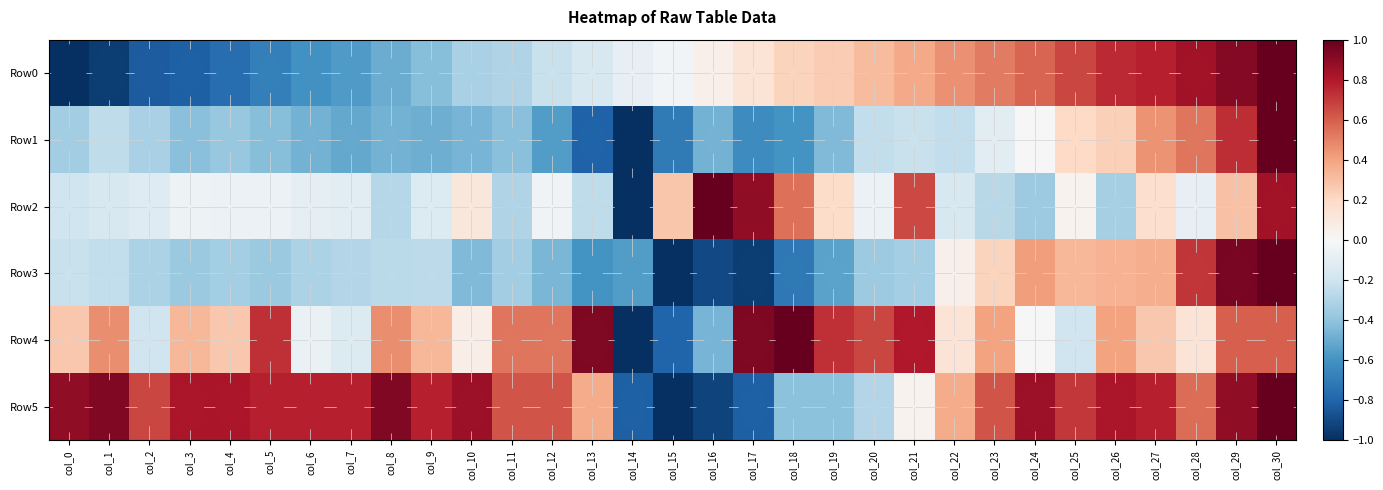

Reading left to right, what are all the values shown in this chart?

Row0: col_0=-1.0	col_1=-0.9	col_2=-0.8	col_3=-0.8	col_4=-0.8	col_5=-0.7	col_6=-0.6	col_7=-0.6	col_8=-0.5	col_9=-0.4	col_10=-0.3	col_11=-0.3	col_12=-0.2	col_13=-0.2	col_14=-0.1	col_15=-0.0	col_16=0.0	col_17=0.1	col_18=0.2	col_19=0.3	col_20=0.3	col_21=0.4	col_22=0.5	col_23=0.5	col_24=0.6	col_25=0.7	col_26=0.7	col_27=0.8	col_28=0.8	col_29=0.9	col_30=1.0
Row1: col_0=-0.3	col_1=-0.3	col_2=-0.3	col_3=-0.4	col_4=-0.4	col_5=-0.4	col_6=-0.5	col_7=-0.5	col_8=-0.5	col_9=-0.5	col_10=-0.5	col_11=-0.4	col_12=-0.6	col_13=-0.8	col_14=-1.0	col_15=-0.7	col_16=-0.5	col_17=-0.6	col_18=-0.6	col_19=-0.4	col_20=-0.2	col_21=-0.2	col_22=-0.2	col_23=-0.1	col_24=-0.0	col_25=0.2	col_26=0.2	col_27=0.4	col_28=0.5	col_29=0.7	col_30=1.0
Row2: col_0=-0.2	col_1=-0.2	col_2=-0.1	col_3=-0.1	col_4=-0.1	col_5=-0.1	col_6=-0.1	col_7=-0.1	col_8=-0.3	col_9=-0.1	col_10=0.1	col_11=-0.3	col_12=-0.0	col_13=-0.3	col_14=-1.0	col_15=0.3	col_16=1.0	col_17=0.9	col_18=0.6	col_19=0.2	col_20=-0.1	col_21=0.7	col_22=-0.2	col_23=-0.3	col_24=-0.4	col_25=0.0	col_26=-0.3	col_27=0.2	col_28=-0.1	col_29=0.3	col_30=0.8
Row3: col_0=-0.2	col_1=-0.2	col_2=-0.3	col_3=-0.4	col_4=-0.3	col_5=-0.4	col_6=-0.3	col_7=-0.3	col_8=-0.3	col_9=-0.3	col_10=-0.4	col_11=-0.4	col_12=-0.5	col_13=-0.6	col_14=-0.6	col_15=-1.0	col_16=-0.9	col_17=-1.0	col_18=-0.7	col_19=-0.5	col_20=-0.4	col_21=-0.3	col_22=0.0	col_23=0.2	col_24=0.4	col_25=0.3	col_26=0.4	col_27=0.4	col_28=0.7	col_29=0.9	col_30=1.0
Row4: col_0=0.3	col_1=0.5	col_2=-0.2	col_3=0.3	col_4=0.3	col_5=0.7	col_6=-0.1	col_7=-0.1	col_8=0.5	col_9=0.3	col_10=0.1	col_11=0.5	col_12=0.5	col_13=0.9	col_14=-1.0	col_15=-0.8	col_16=-0.5	col_17=0.9	col_18=1.0	col_19=0.7	col_20=0.7	col_21=0.8	col_22=0.1	col_23=0.4	col_24=0.0	col_25=-0.2	col_26=0.4	col_27=0.3	col_28=0.1	col_29=0.6	col_30=0.6
Row5: col_0=0.9	col_1=0.9	col_2=0.7	col_3=0.8	col_4=0.8	col_5=0.8	col_6=0.8	col_7=0.8	col_8=0.9	col_9=0.8	col_10=0.9	col_11=0.6	col_12=0.6	col_13=0.4	col_14=-0.8	col_15=-1.0	col_16=-0.9	col_17=-0.8	col_18=-0.4	col_19=-0.4	col_20=-0.3	col_21=0.0	col_22=0.4	col_23=0.6	col_24=0.9	col_25=0.7	col_26=0.8	col_27=0.8	col_28=0.6	col_29=0.9	col_30=1.0